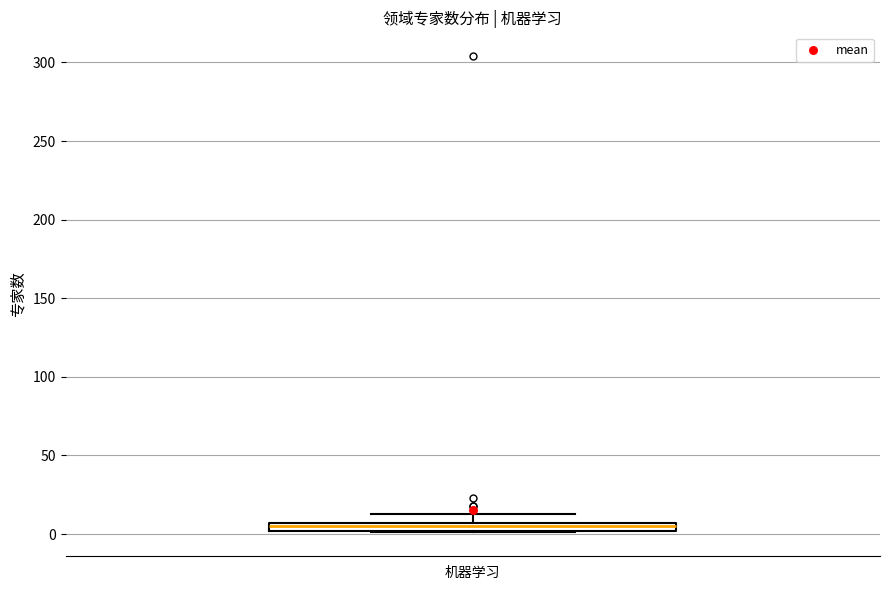

Where is the lower edge of the box for 机器学习 on the y-axis? The values are not printed on the chart, so give them approximately, as read against the axis.

0